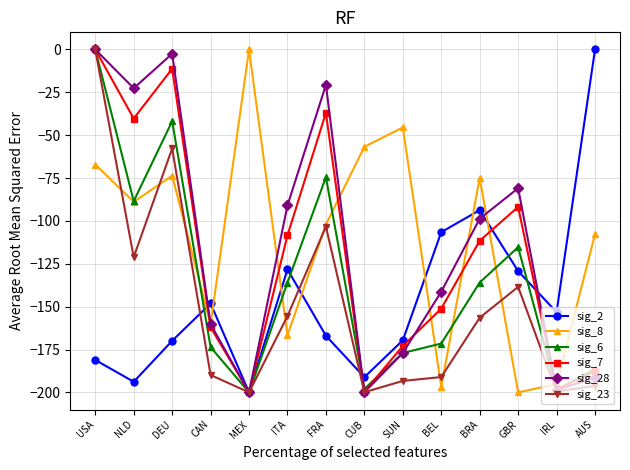

True or false: sig_23 has a value of -103.3 at FRA.

True